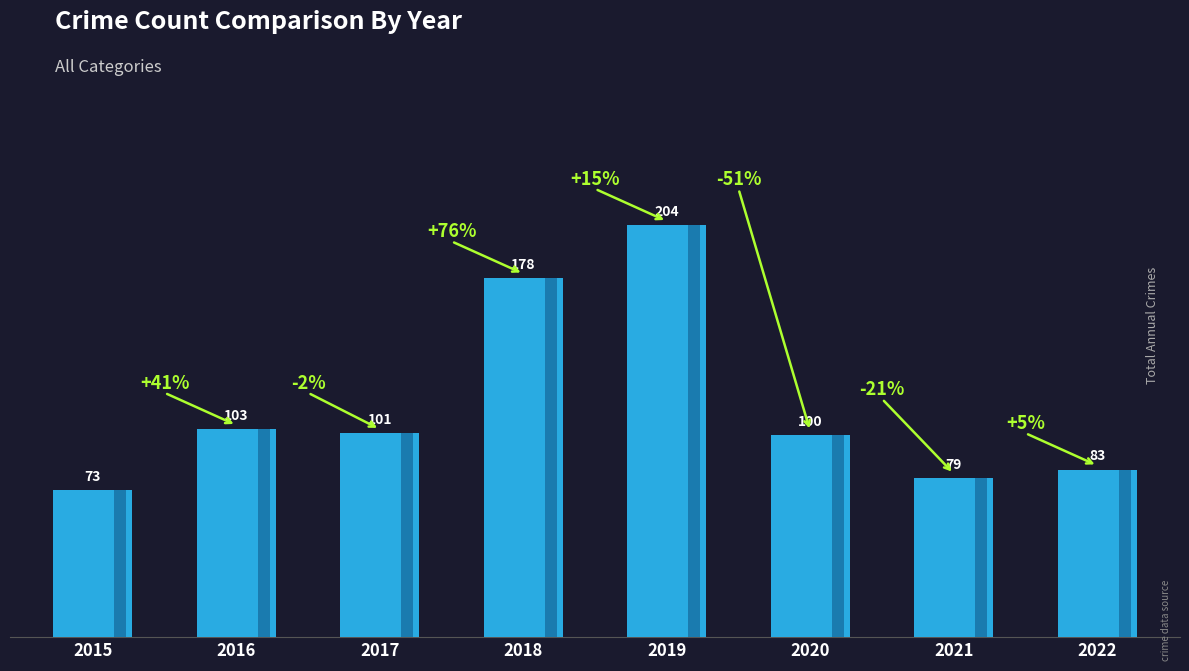

At which label is the value closest to 138?

2016